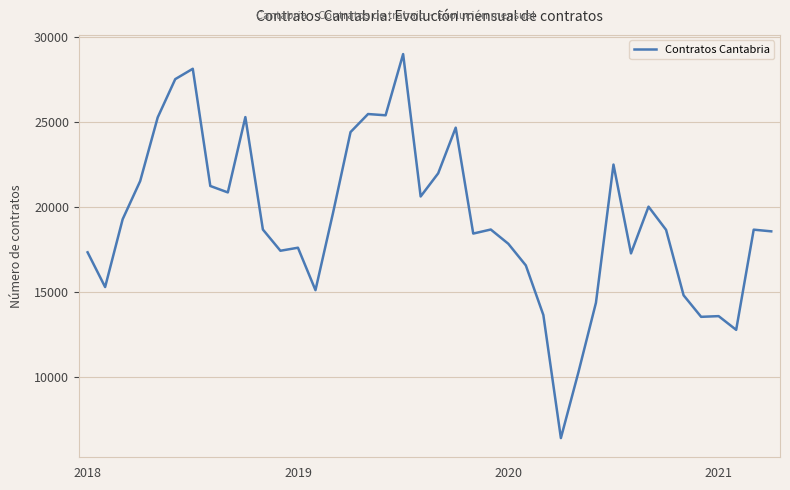

What is the difference between the maximum and minimum values?

22593